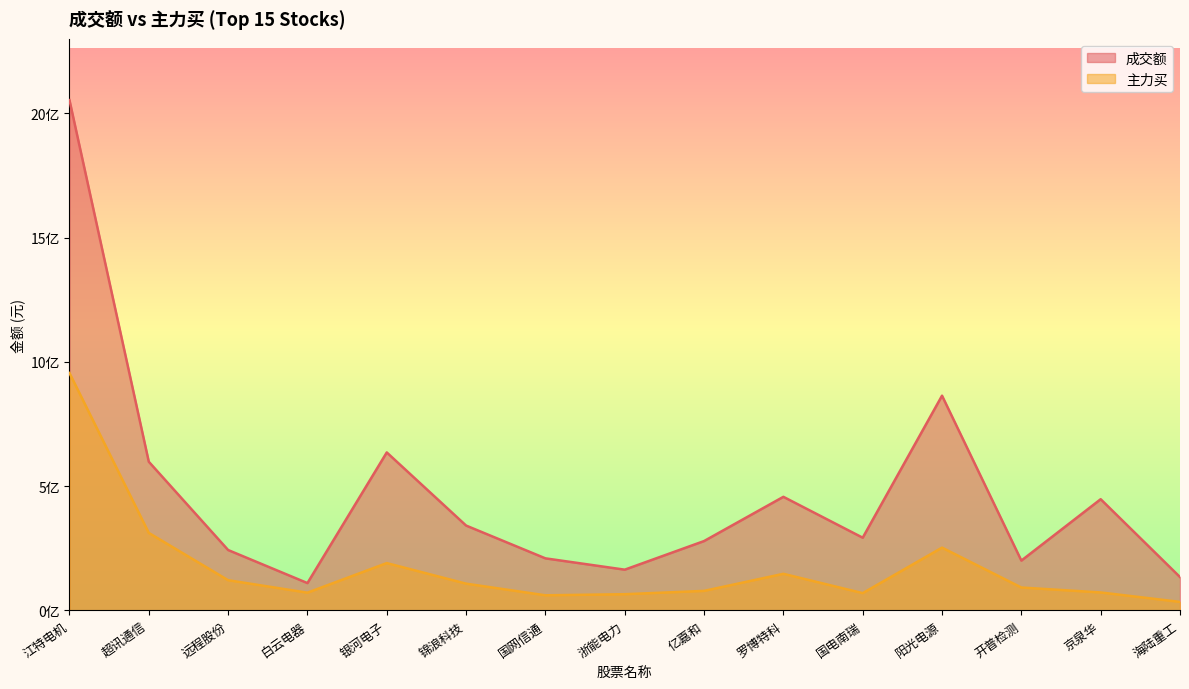

How many interior local peaks does the 成交额 series have?

4